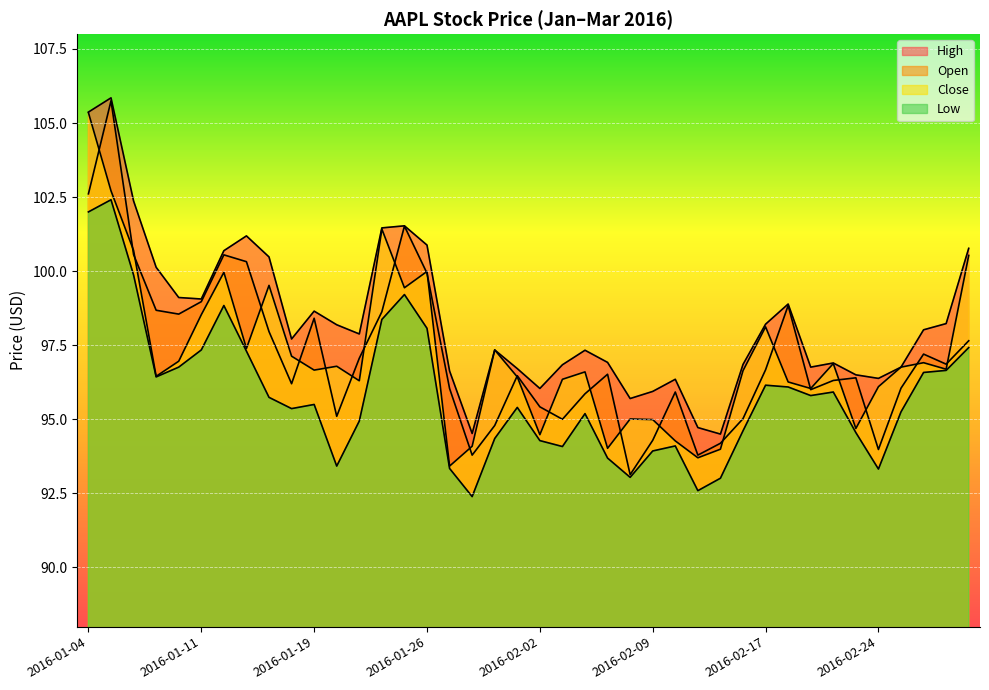

At which category does High reach its first local valley?

2016-01-11